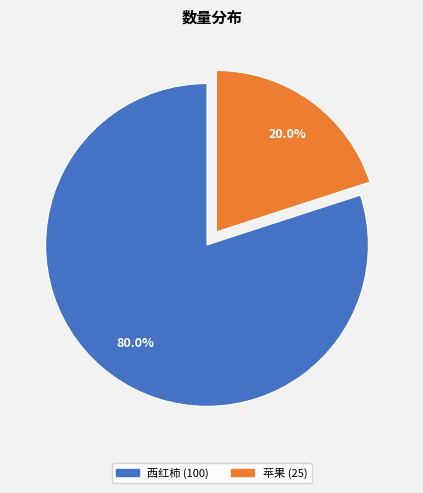

Which has a higher value, 西红柿 or 苹果?

西红柿